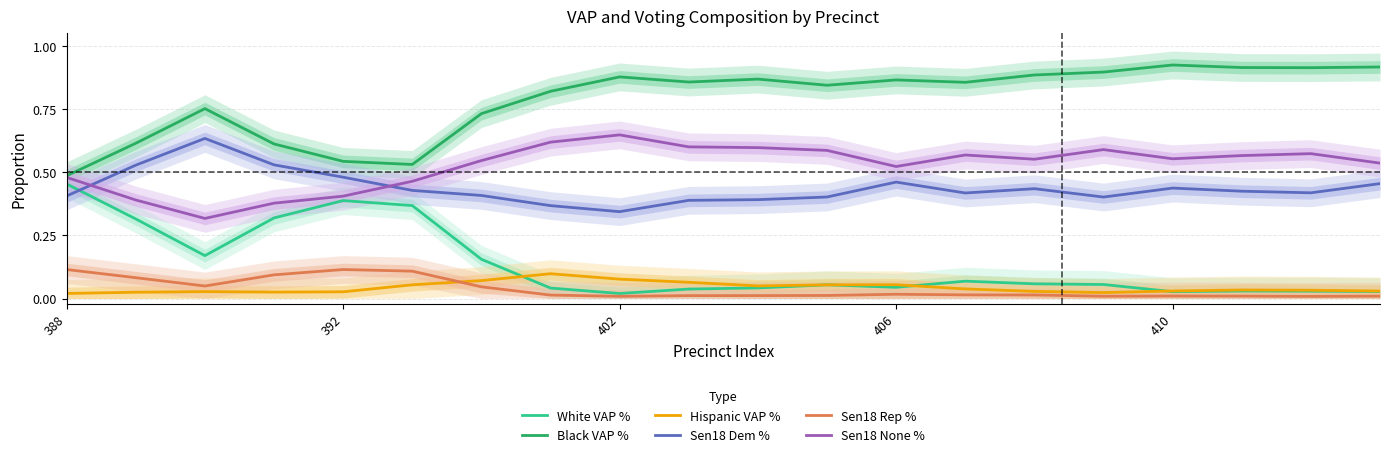

At how many categories does at least one series exceed 0?

20